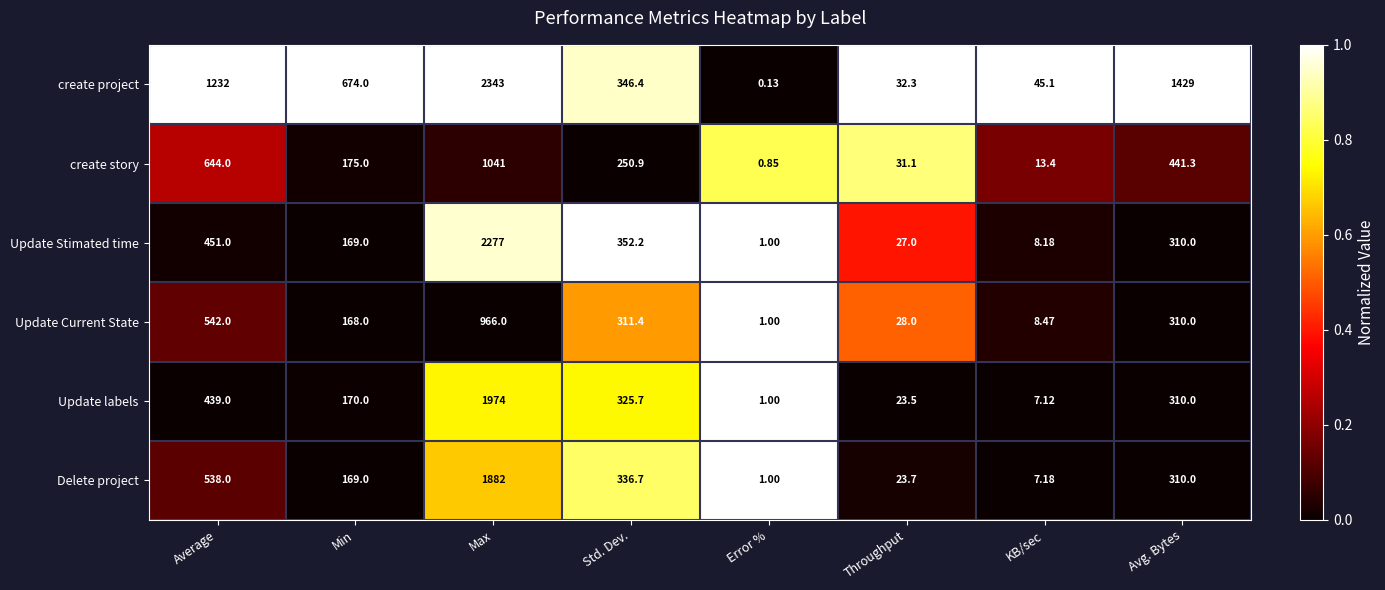

Which category has the highest value across all series?

Max